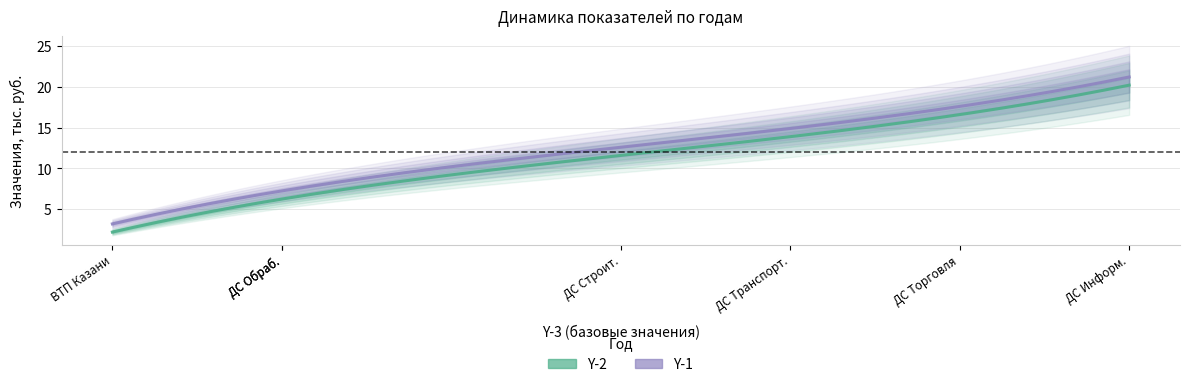

Which series has the largest range (max minus min)?

Y-2